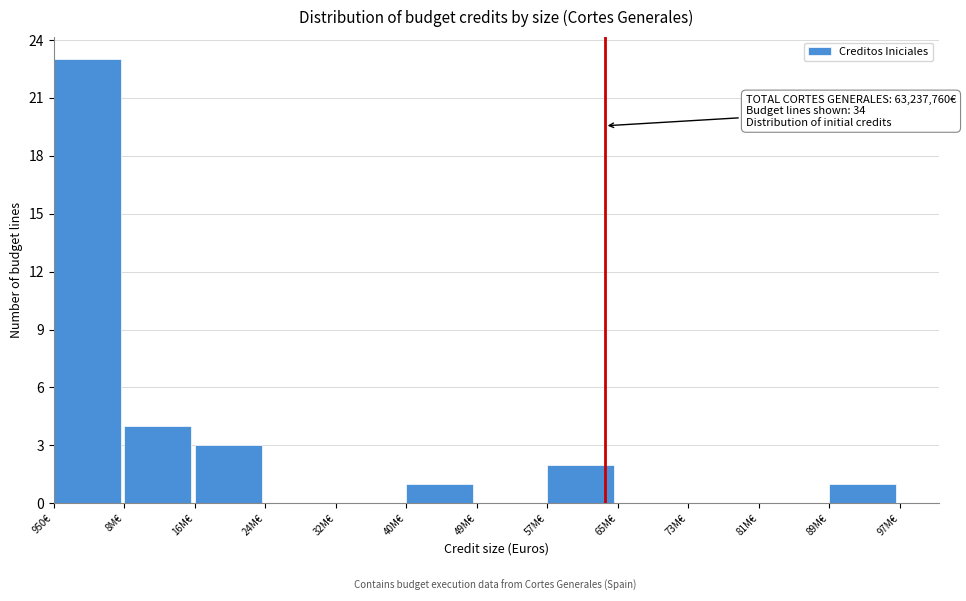

Reading right to left, what are all the values shown in this chart?

89M€=1	81M€=0	73M€=0	65M€=0	57M€=2	49M€=0	40M€=1	32M€=0	24M€=0	16M€=3	8M€=4	950€=23